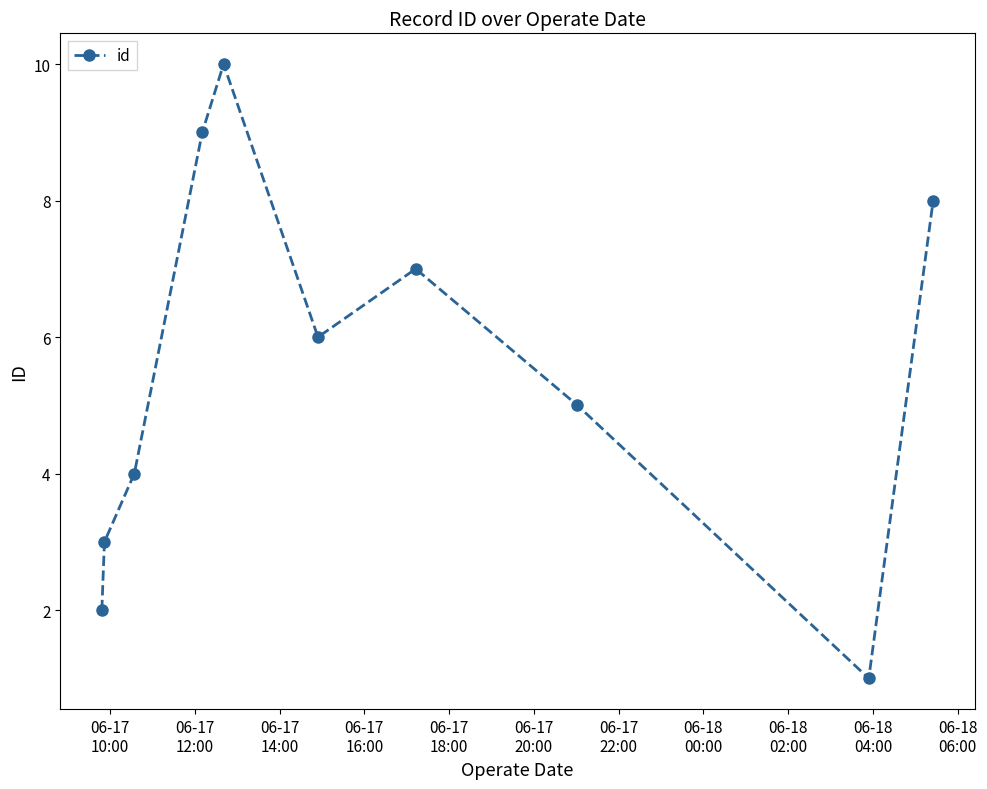

What is the difference between the maximum and second lowest values?

8